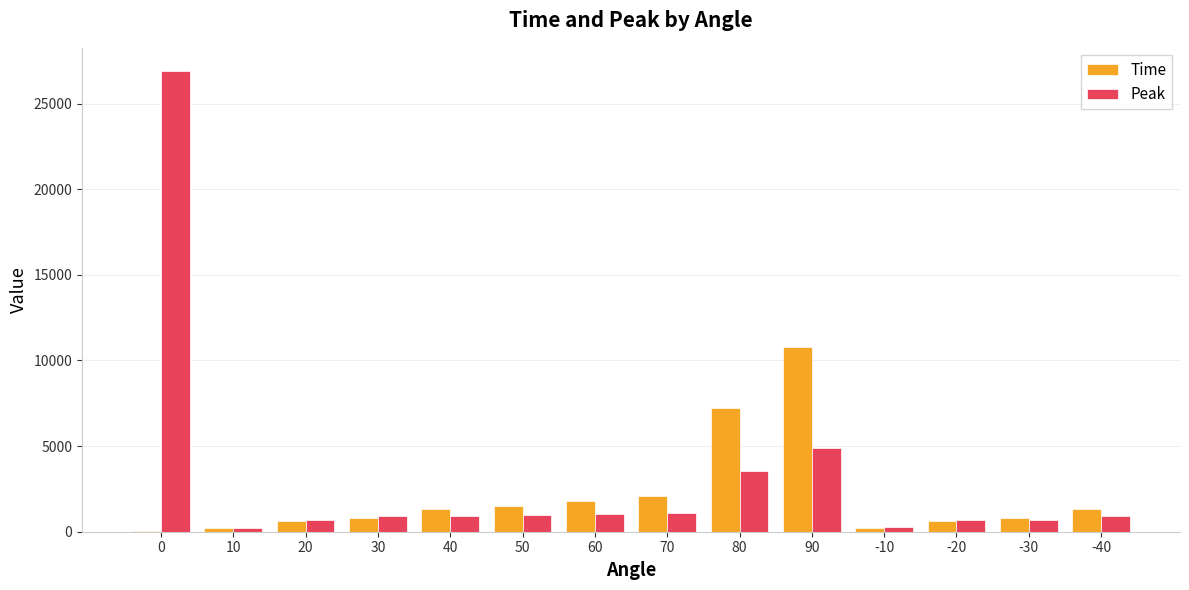

The value of Time at 40 is 1300.0. True or false?

True